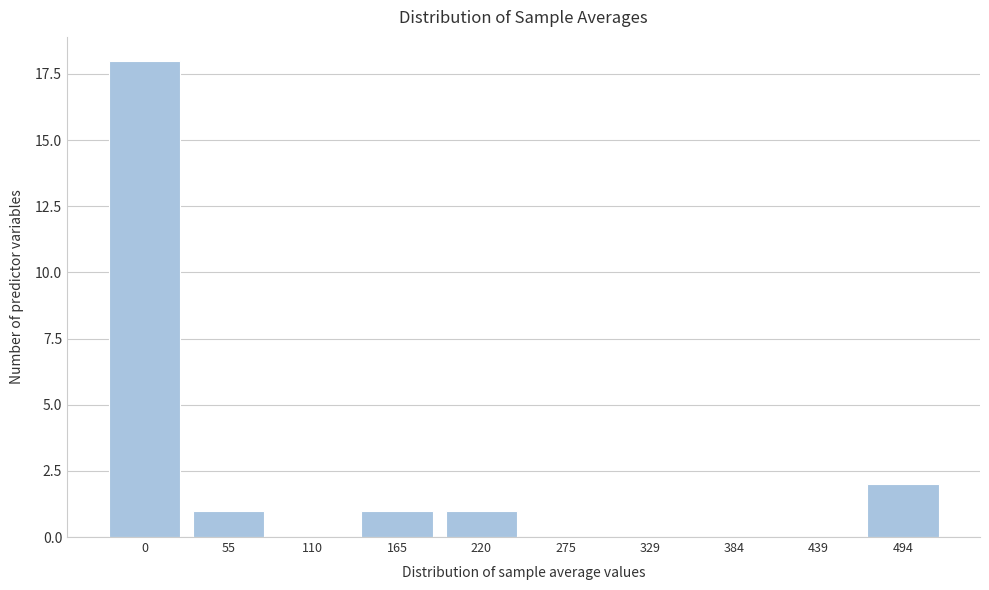

Reading left to right, transcribe all the data shown in this chart.

0=18	55=1	110=0	165=1	220=1	275=0	329=0	384=0	439=0	494=2